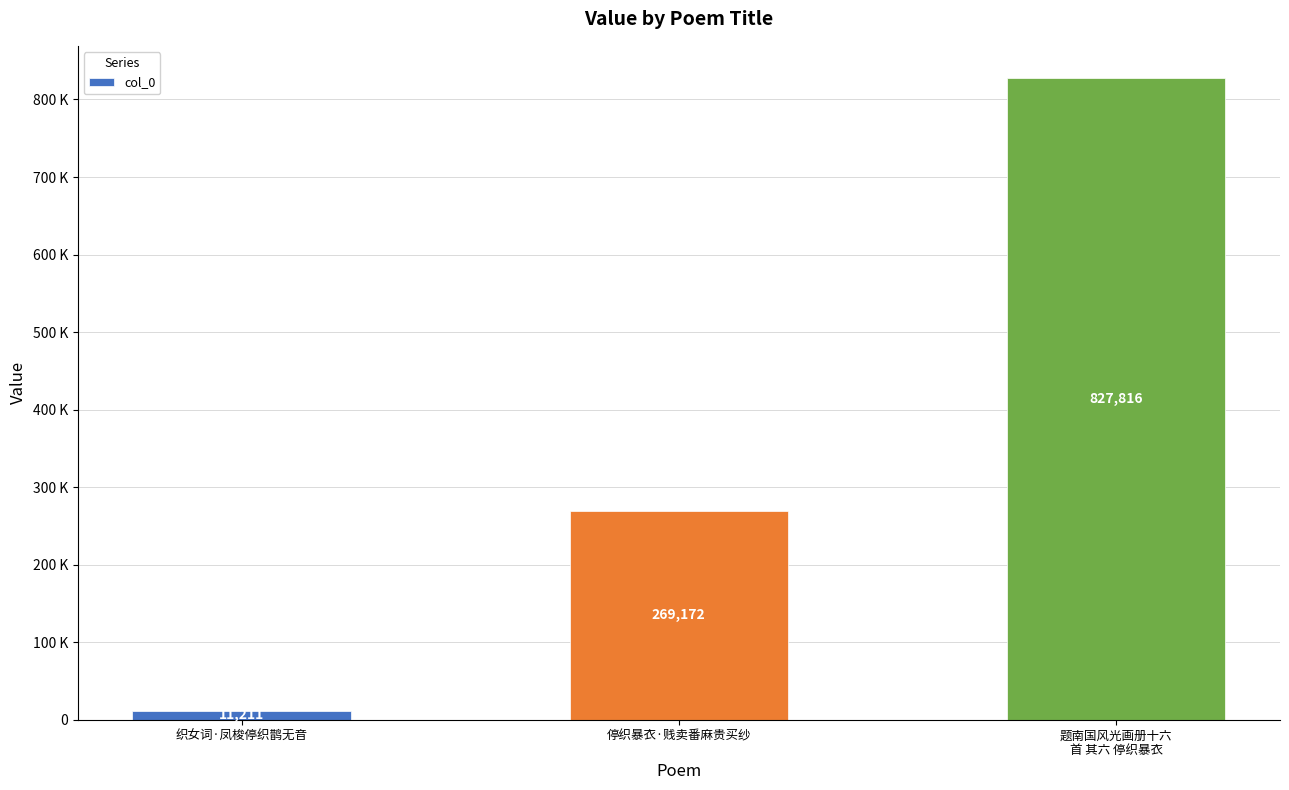

What is the sum of all values?

1108199